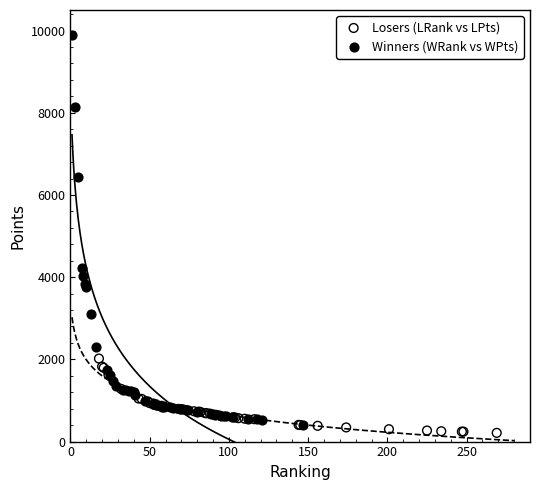

Which series has the largest Y range (max minus min)?

Winners (WRank vs WPts)